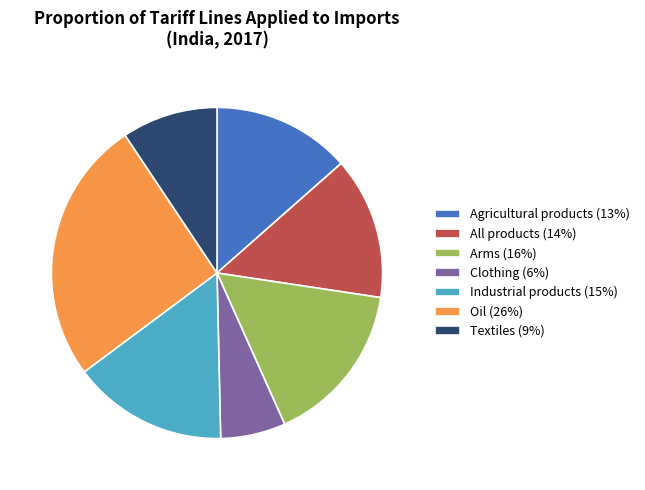

Is Arms the majority of the pie?

No